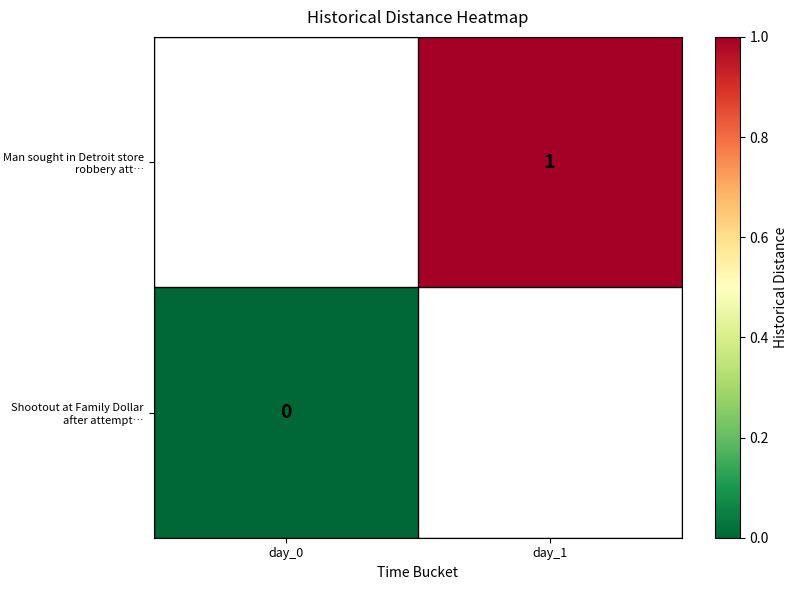

The Man sought in Detroit store robbery att… series shows 2 at day_1. True or false?

False